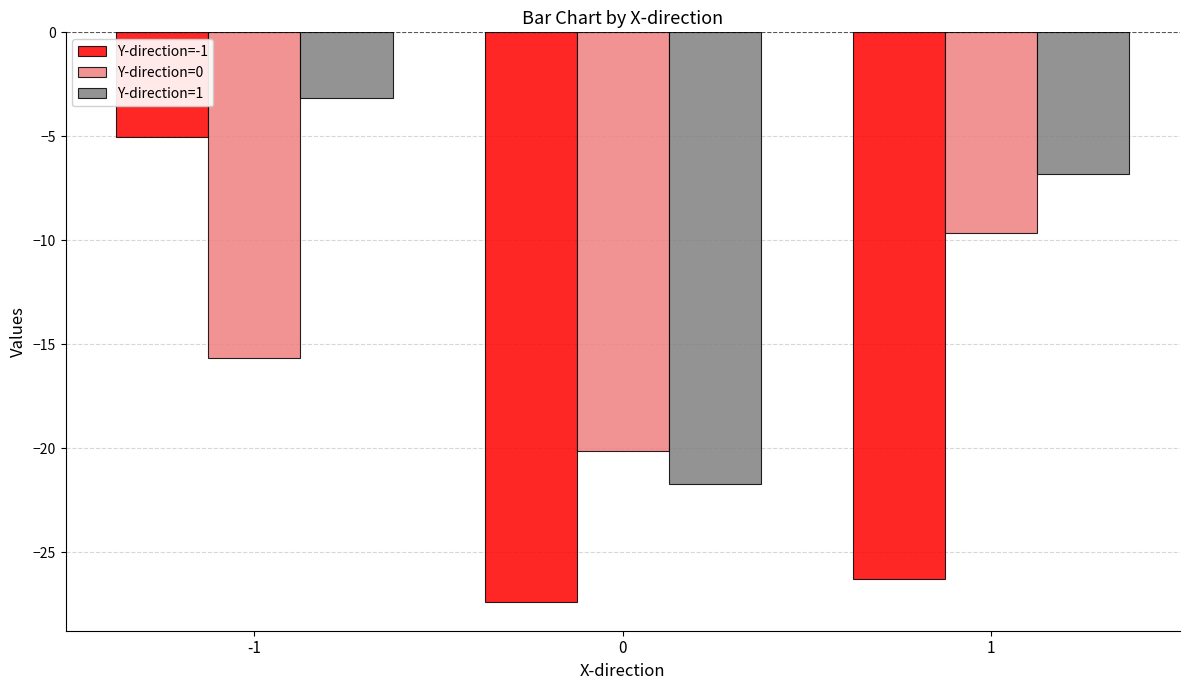

What is the sum of all Y-direction=1 values?

-31.7